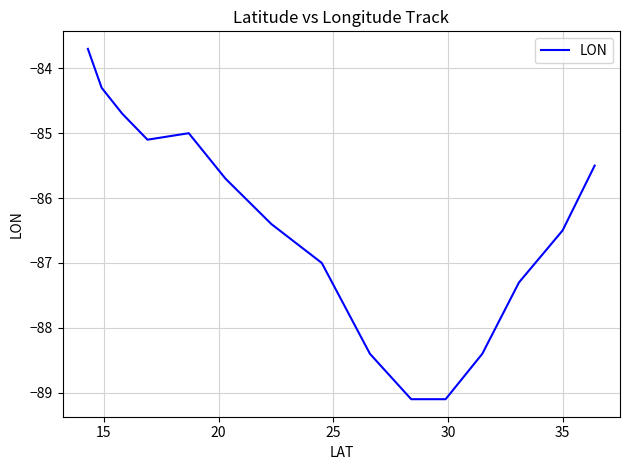

What is the greatest value displayed?

-83.7